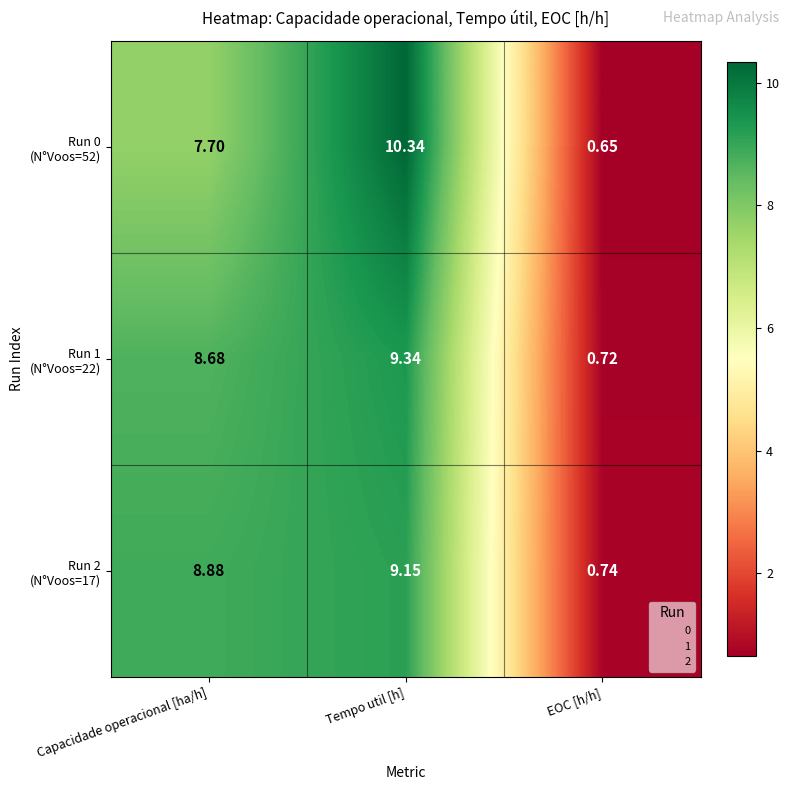

At which category is the sum across all series the highest?

Tempo util [h]